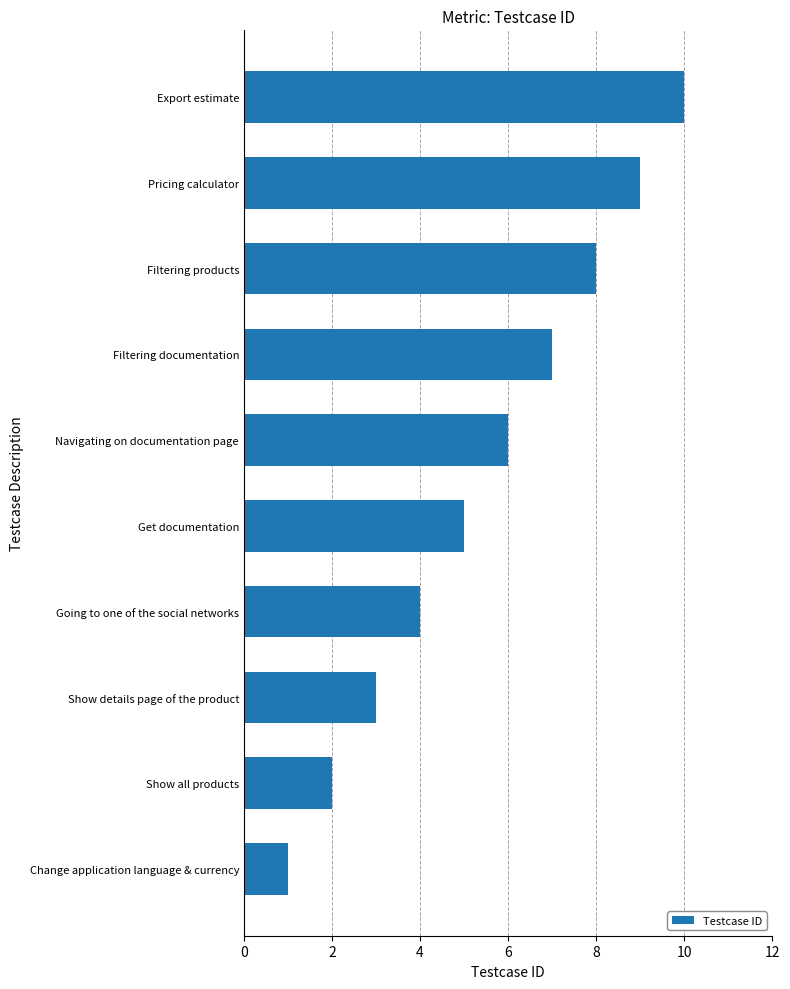

How many series are shown in this chart?

1